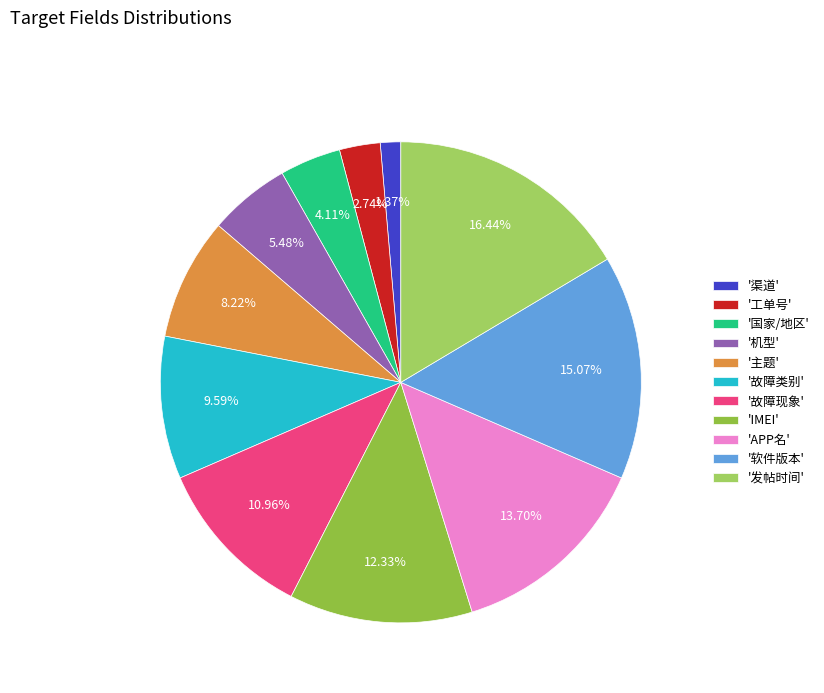

How many slices are in this pie chart?

11